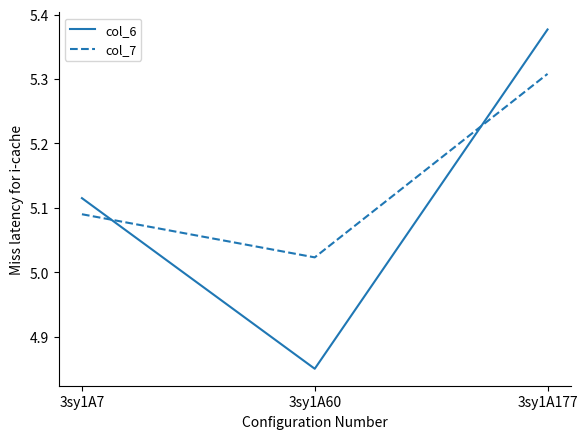

Which category has the lowest value in the col_7 series?

3sy1A60